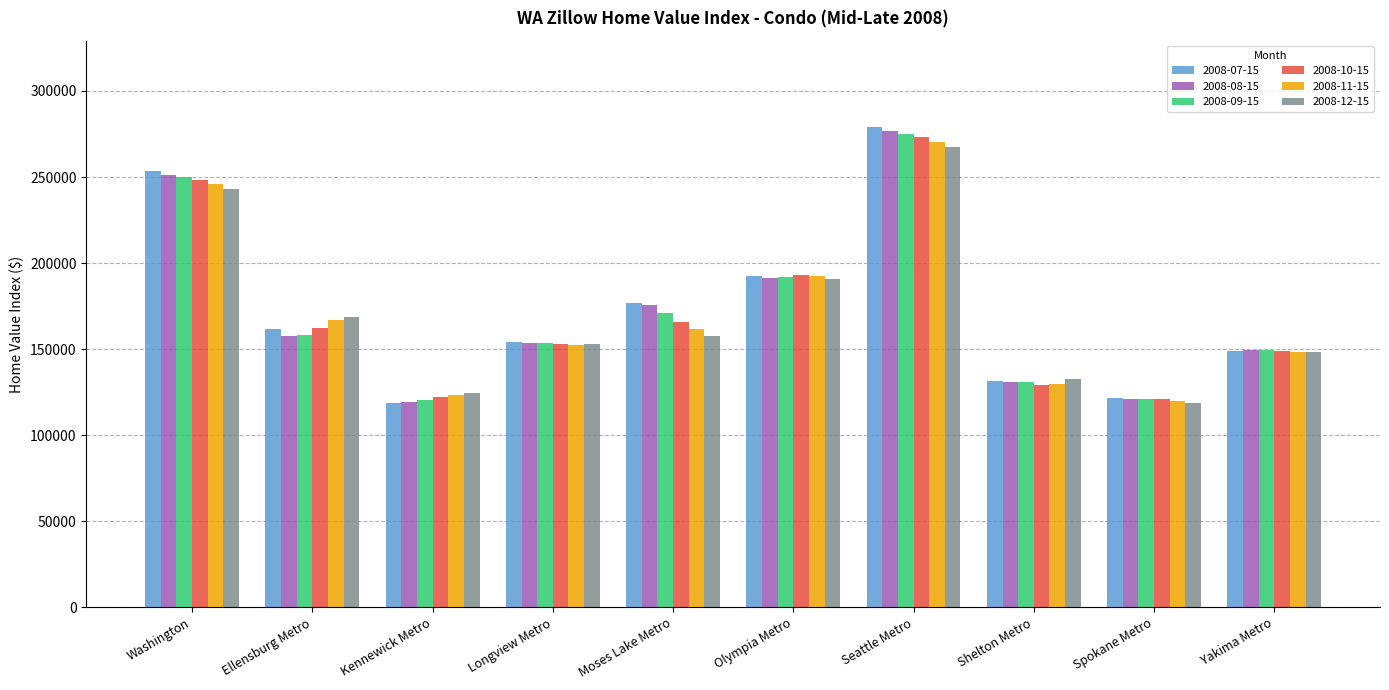

How many data points in 2008-07-15 are less than 161500?

5